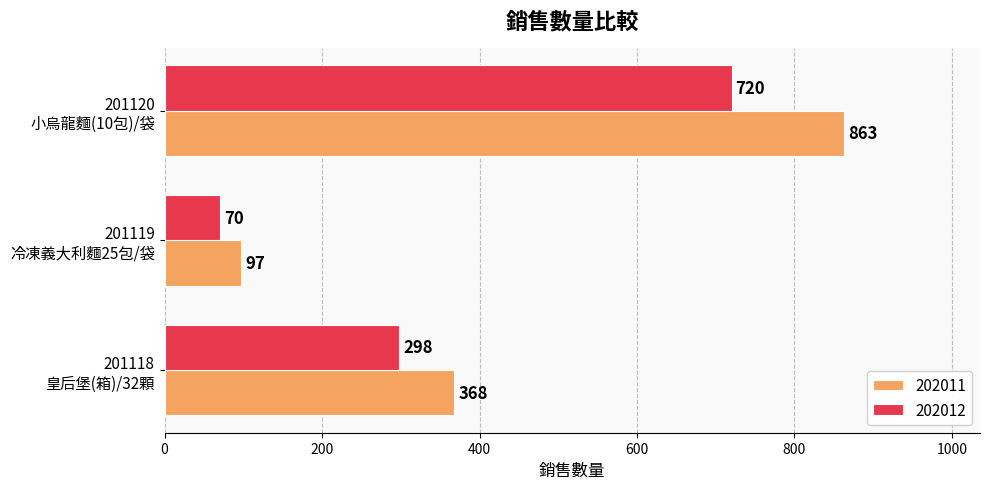

Which series has the largest range (max minus min)?

202011